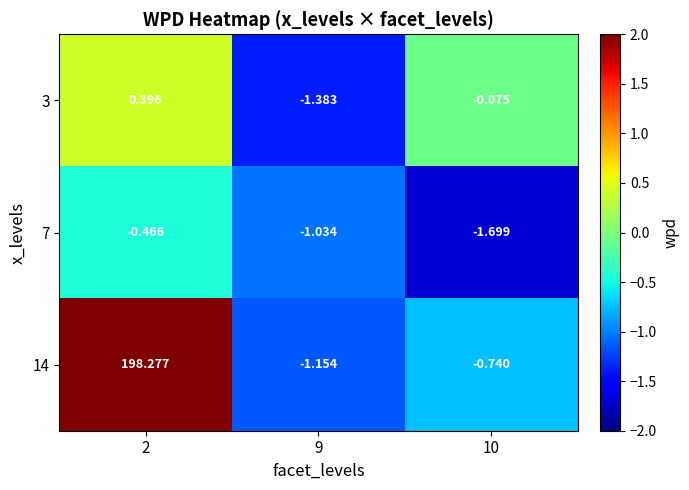

How many data points in 7 are less than -1?

2